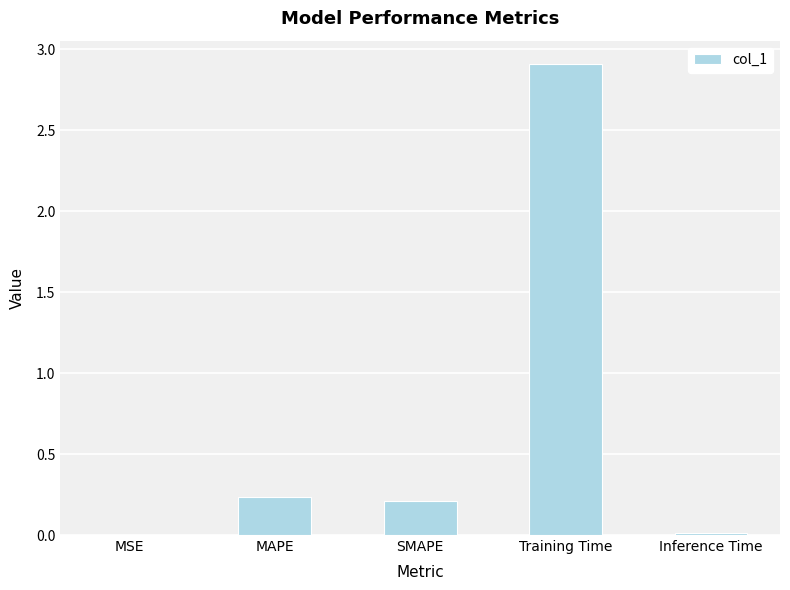

What is the sum of all values?

3.4